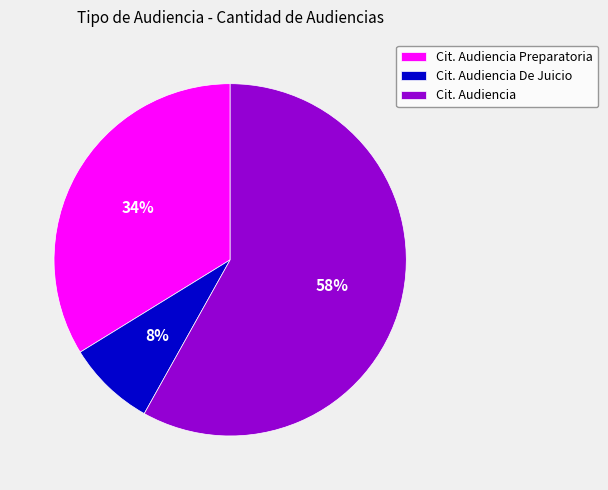

Which category has the biggest portion of the pie?

Cit. Audiencia